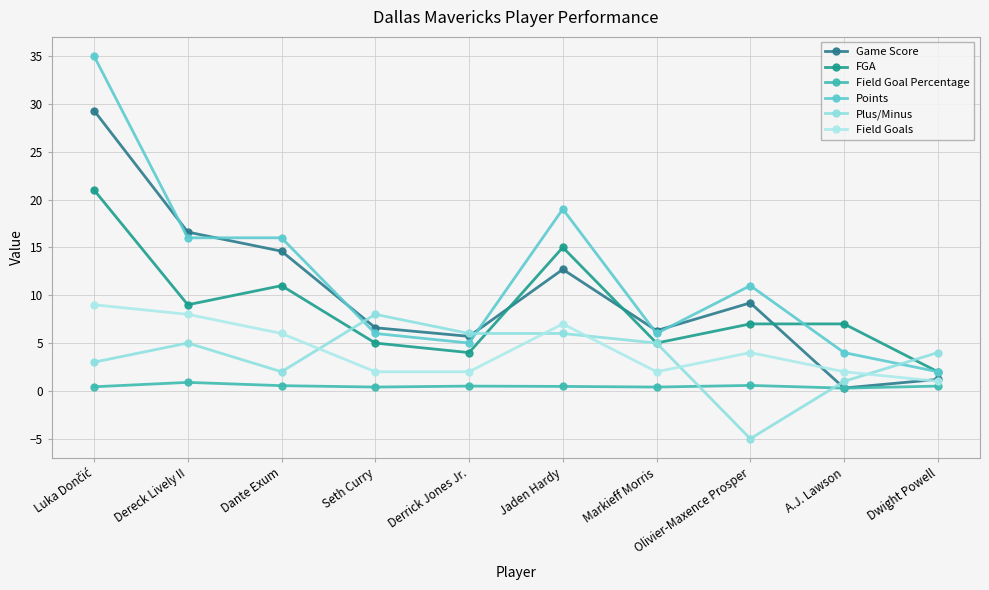

What is the label of the 8th point from the right?

Dante Exum